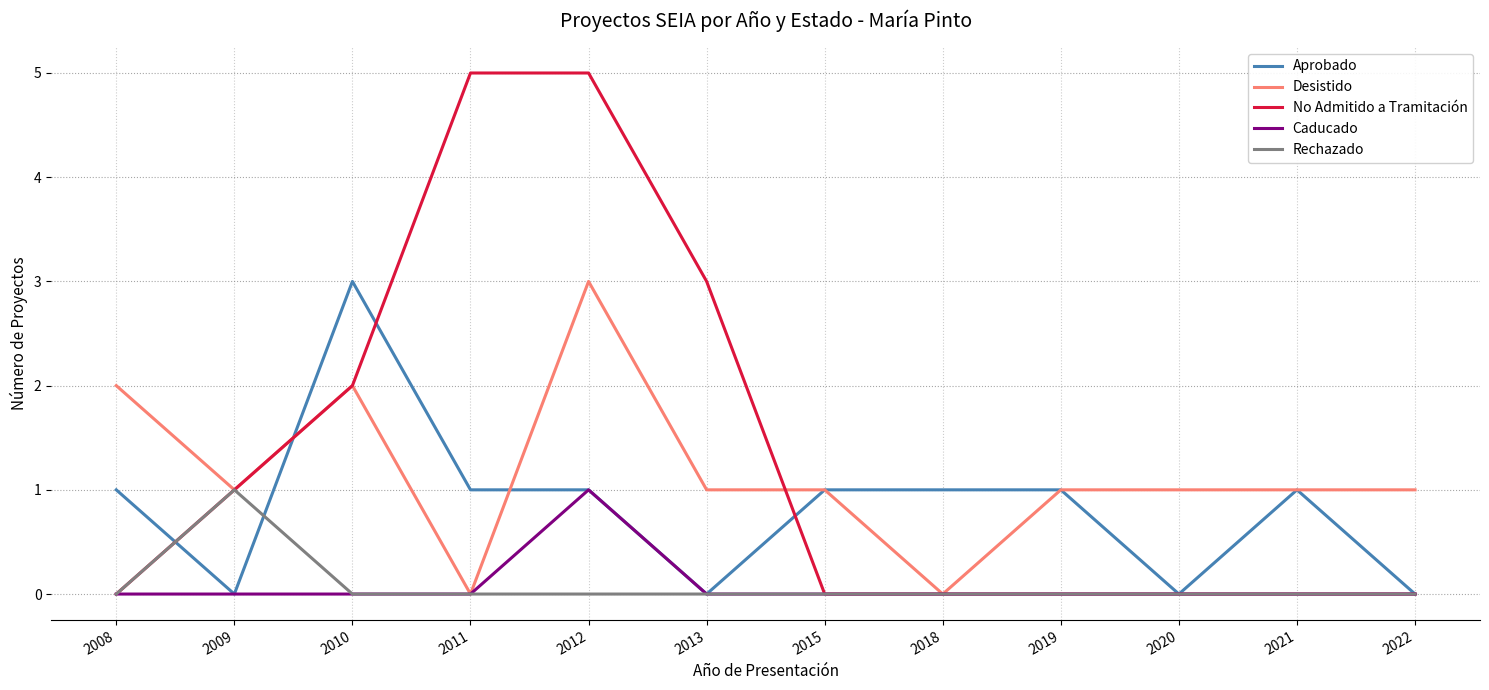

What is the difference between the maximum and minimum values in the Rechazado series?

1